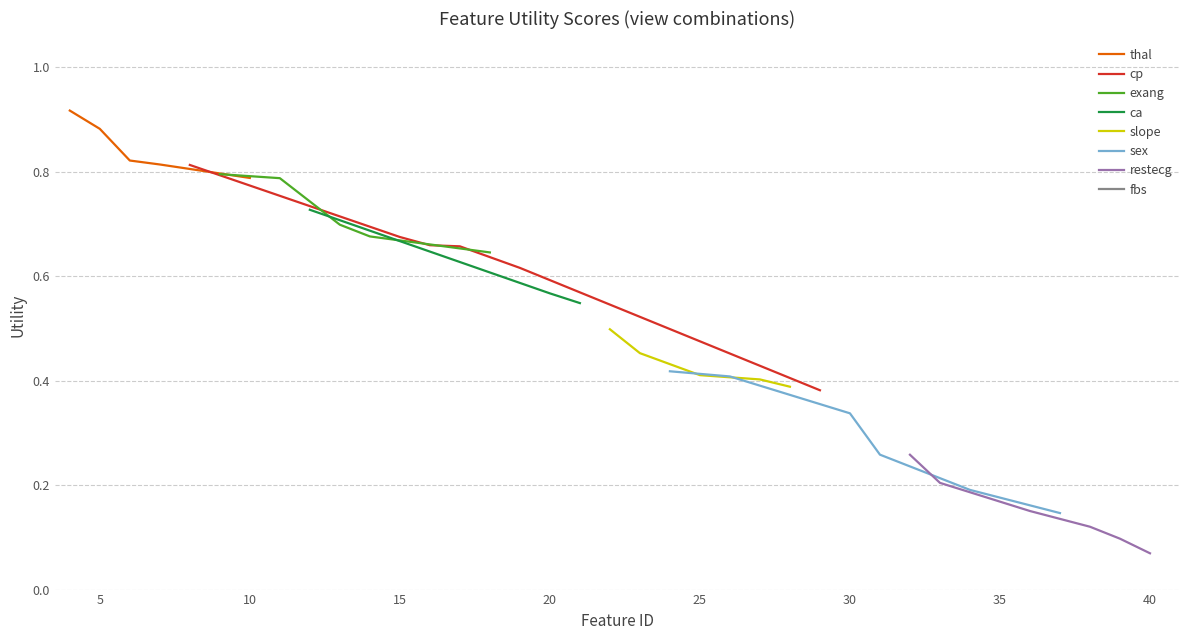

Where is thal nearest to the value 0?

10